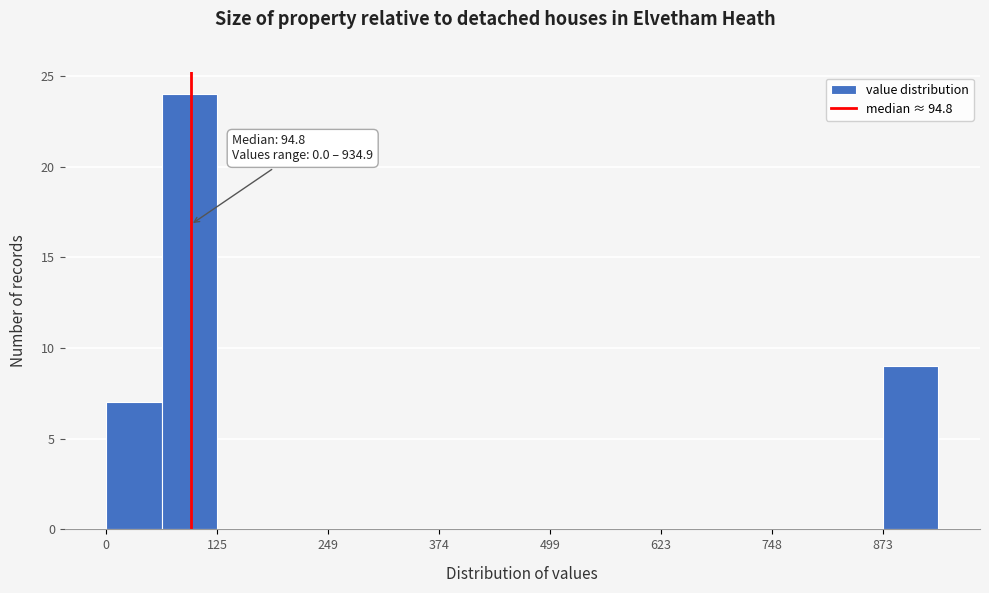

Read against the x-axis, roughly where is the centre of the tallest bar?

100